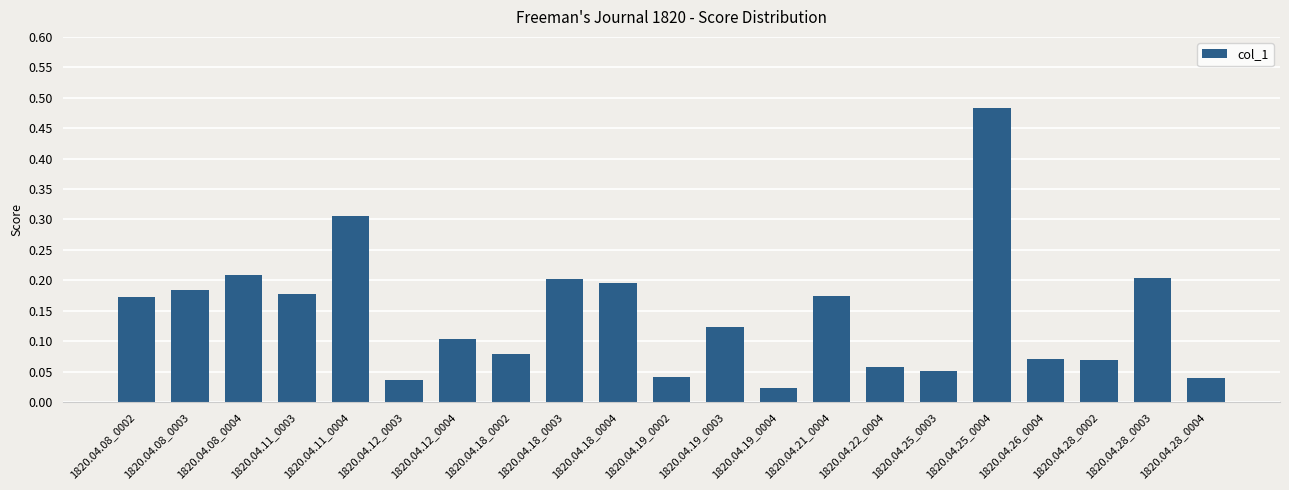

Between 1820.04.12_0004 and 1820.04.19_0002, which is larger?

1820.04.12_0004